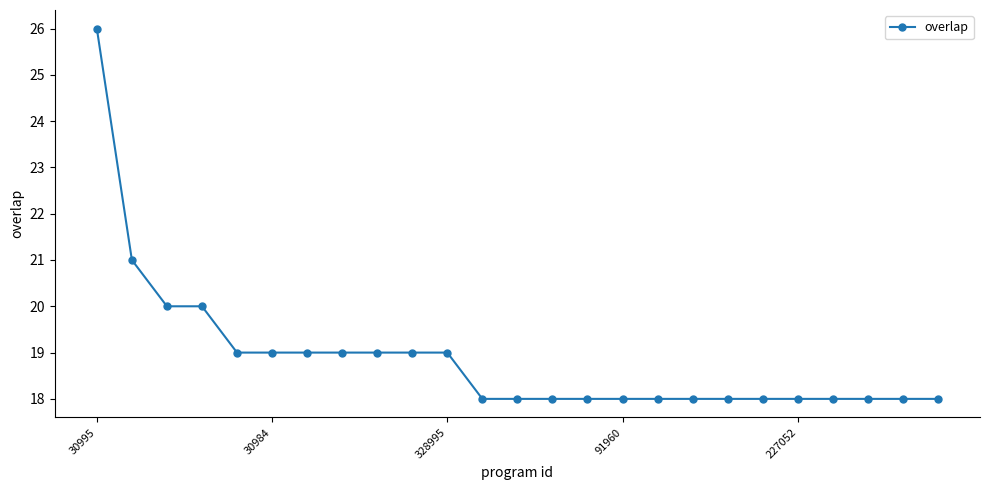

What is the greatest value displayed?

26